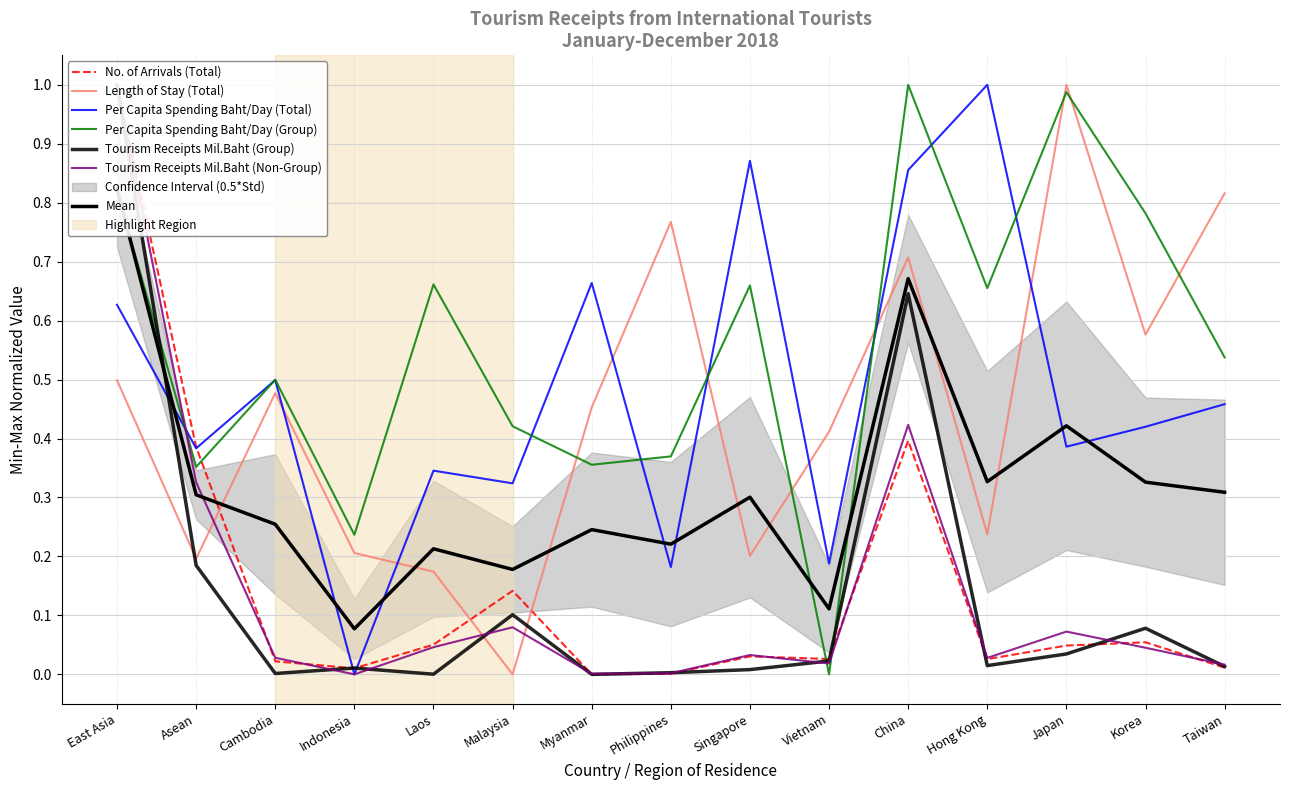

Where is the first local maximum for Length of Stay (Total)?

Cambodia